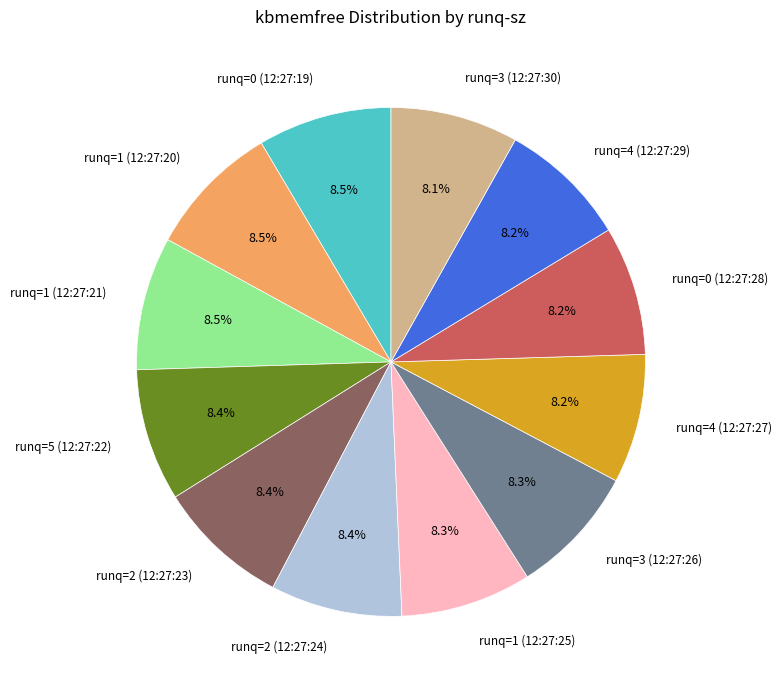

Is there any slice that represents more than half of the pie?

No